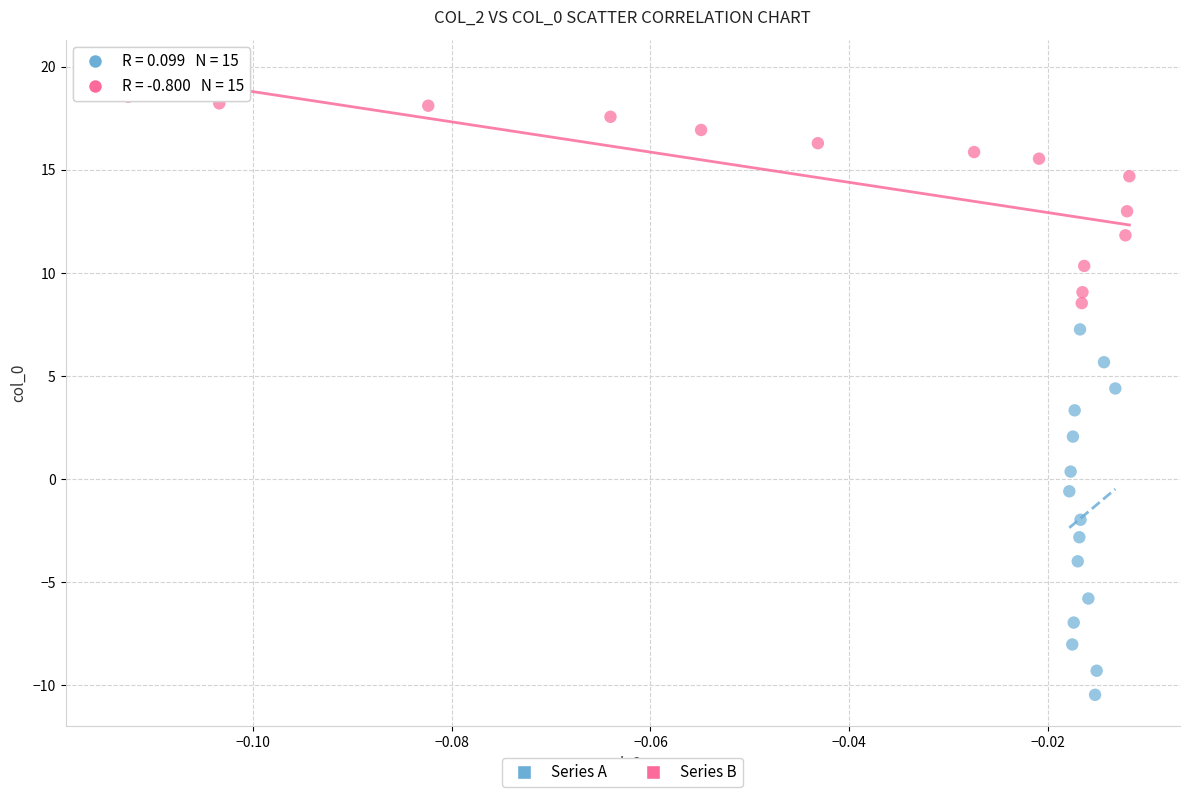

What are all the series names shown in the legend?

Series A, Series B